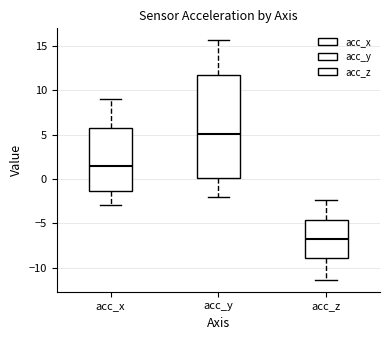

Which box is the tallest, from its lower edge to its upper edge?

acc_y